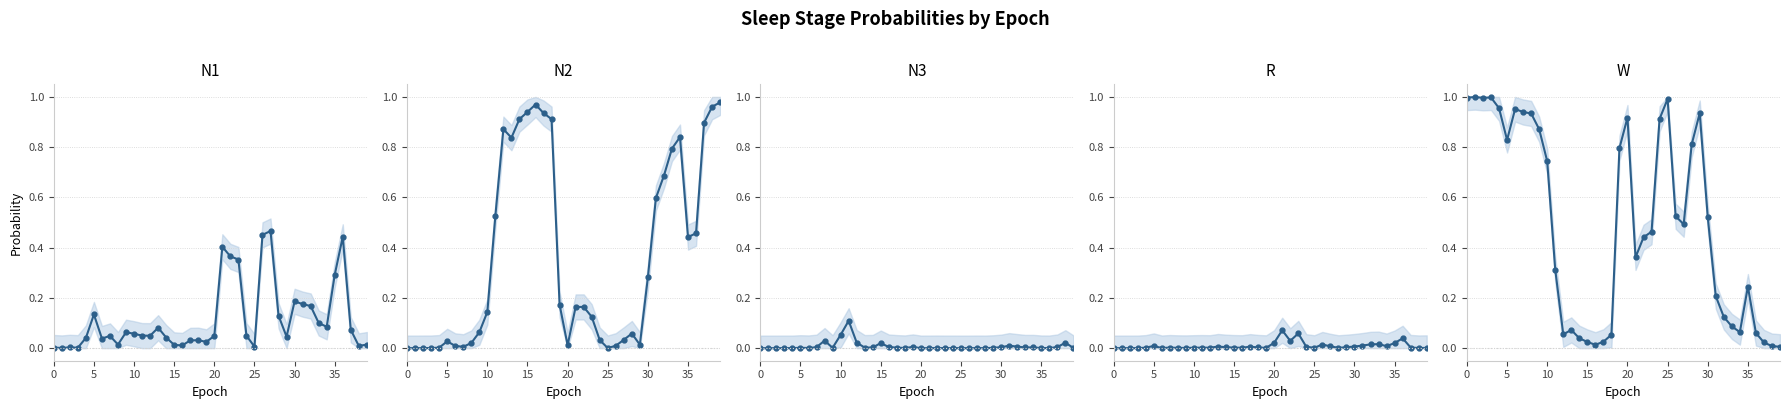

Between 33 and 32, which is larger?

32